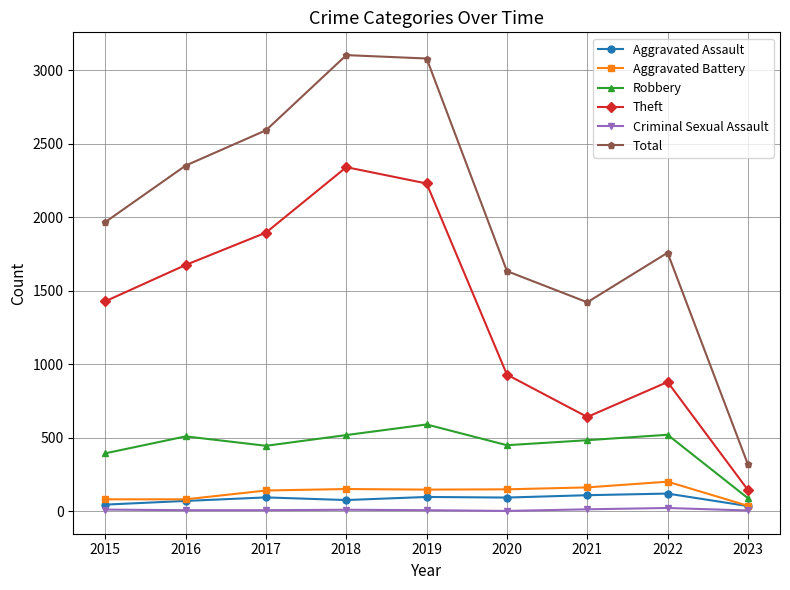

Which series has the largest total across all categories?

Total